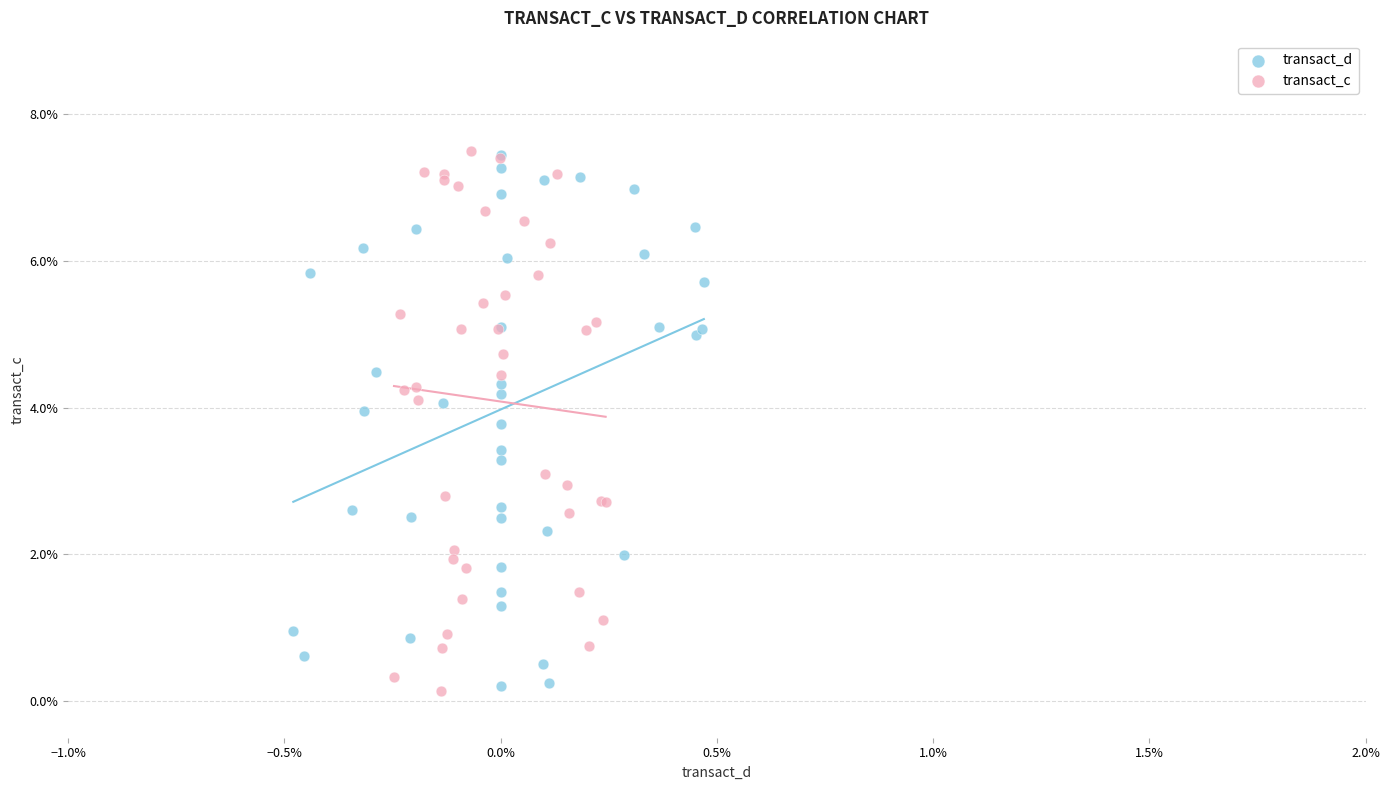

What are all the series names shown in the legend?

transact_d, transact_c